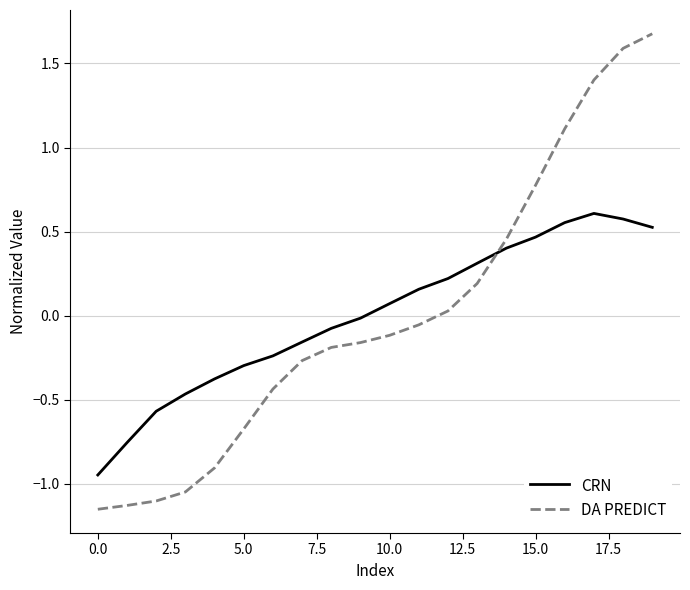

Rank the series by their maximum value, from lowest to highest.

CRN, DA PREDICT